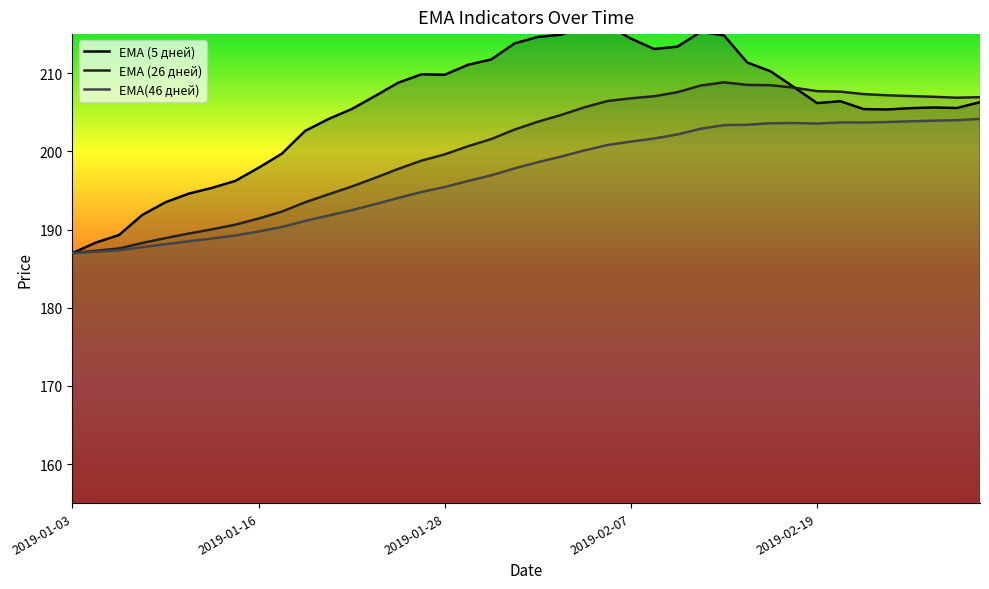

Reading left to right, transcribe all the data shown in this chart.

EMA (5 дней): 2019-01-03=187.0	2019-01-04=188.3	2019-01-08=189.3	2019-01-09=191.9	2019-01-10=193.5	2019-01-11=194.6	2019-01-14=195.3	2019-01-15=196.2	2019-01-16=197.9	2019-01-17=199.7	2019-01-18=202.6	2019-01-21=204.1	2019-01-22=205.4	2019-01-23=207.1	2019-01-24=208.8	2019-01-25=209.9	2019-01-28=209.8	2019-01-29=211.1	2019-01-30=211.8	2019-01-31=213.8	2019-02-01=214.6	2019-02-04=214.9	2019-02-05=215.9	2019-02-06=216.1	2019-02-07=214.4	2019-02-08=213.1	2019-02-11=213.4	2019-02-12=215.3	2019-02-13=214.8	2019-02-14=211.4	2019-02-15=210.2	2019-02-18=208.2	2019-02-19=206.2	2019-02-20=206.4	2019-02-21=205.4	2019-02-22=205.4	2019-02-25=205.5	2019-02-26=205.6	2019-02-27=205.5	2019-02-28=206.3
EMA (26 дней): 2019-01-03=187.0	2019-01-04=187.3	2019-01-08=187.6	2019-01-09=188.3	2019-01-10=188.9	2019-01-11=189.5	2019-01-14=190.0	2019-01-15=190.6	2019-01-16=191.4	2019-01-17=192.3	2019-01-18=193.5	2019-01-21=194.5	2019-01-22=195.5	2019-01-23=196.6	2019-01-24=197.8	2019-01-25=198.8	2019-01-28=199.6	2019-01-29=200.7	2019-01-30=201.6	2019-01-31=202.8	2019-02-01=203.8	2019-02-04=204.7	2019-02-05=205.6	2019-02-06=206.4	2019-02-07=206.8	2019-02-08=207.1	2019-02-11=207.6	2019-02-12=208.4	2019-02-13=208.8	2019-02-14=208.5	2019-02-15=208.5	2019-02-18=208.1	2019-02-19=207.7	2019-02-20=207.6	2019-02-21=207.3	2019-02-22=207.2	2019-02-25=207.1	2019-02-26=207.0	2019-02-27=206.9	2019-02-28=206.9
EMA(46 дней): 2019-01-03=187.0	2019-01-04=187.2	2019-01-08=187.3	2019-01-09=187.7	2019-01-10=188.1	2019-01-11=188.5	2019-01-14=188.9	2019-01-15=189.2	2019-01-16=189.8	2019-01-17=190.3	2019-01-18=191.1	2019-01-21=191.8	2019-01-22=192.5	2019-01-23=193.2	2019-01-24=194.0	2019-01-25=194.8	2019-01-28=195.4	2019-01-29=196.2	2019-01-30=196.9	2019-01-31=197.8	2019-02-01=198.6	2019-02-04=199.3	2019-02-05=200.1	2019-02-06=200.8	2019-02-07=201.3	2019-02-08=201.6	2019-02-11=202.2	2019-02-12=202.9	2019-02-13=203.4	2019-02-14=203.4	2019-02-15=203.6	2019-02-18=203.6	2019-02-19=203.6	2019-02-20=203.7	2019-02-21=203.7	2019-02-22=203.8	2019-02-25=203.8	2019-02-26=203.9	2019-02-27=204.0	2019-02-28=204.2